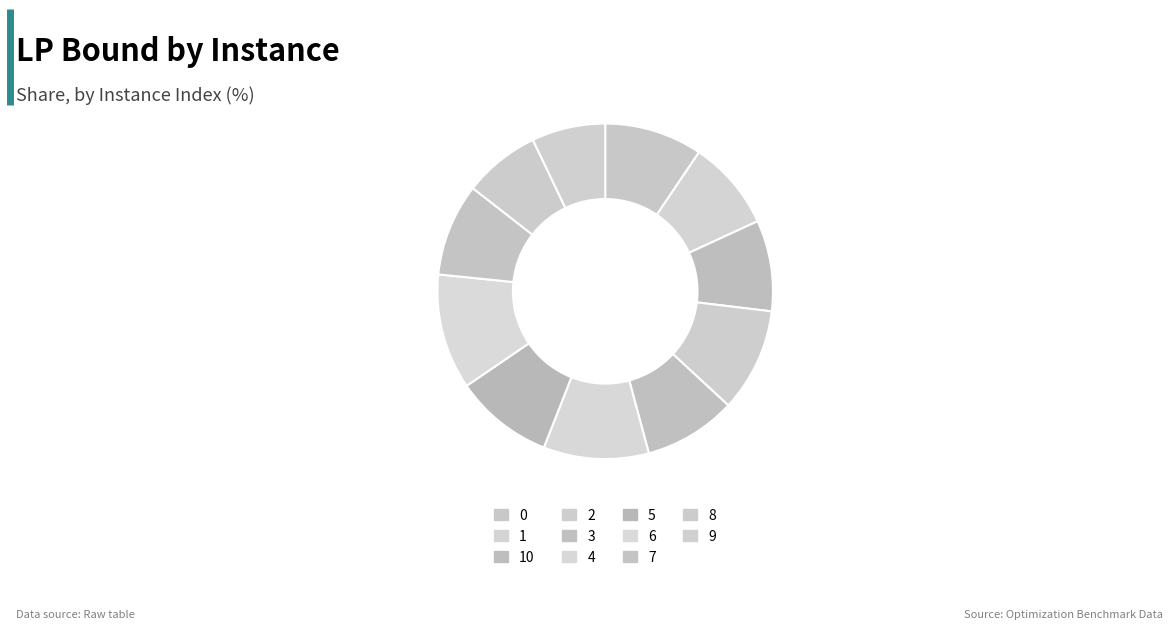

What is the ratio of the value at 1 to the value at 7?

1.0